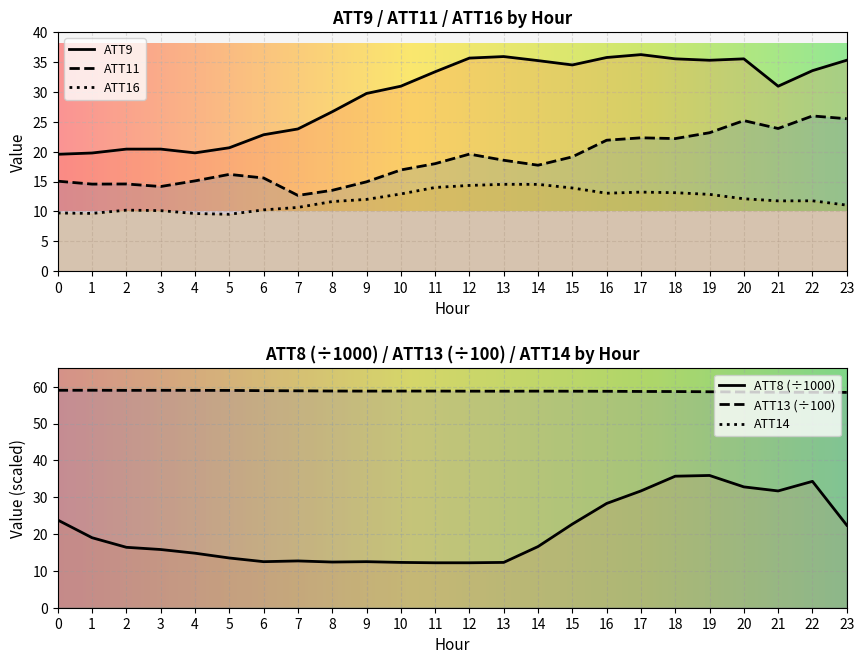

Which category has the lowest value in the ATT13 series?

23